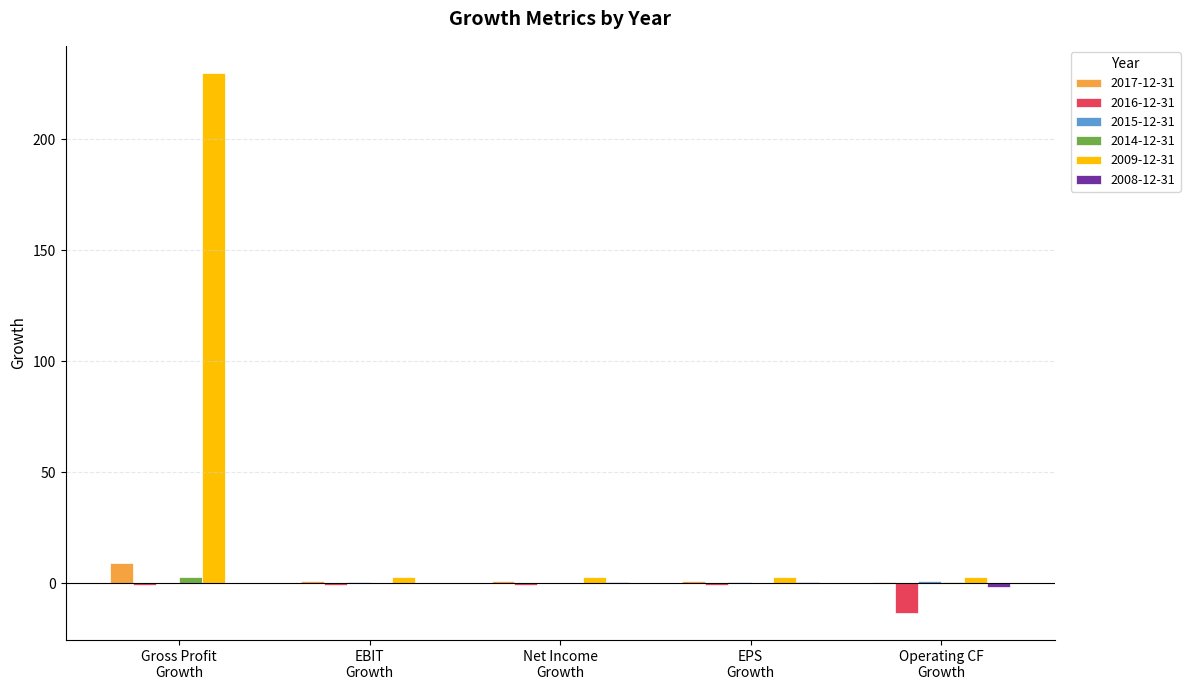

Which series has the largest total across all categories?

2009-12-31